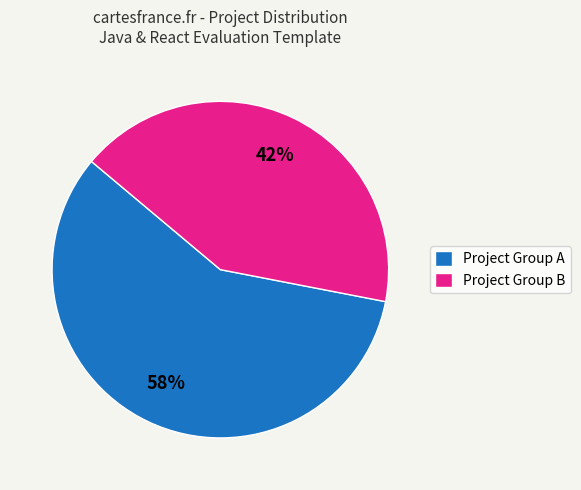

What is the majority slice?

Project Group A